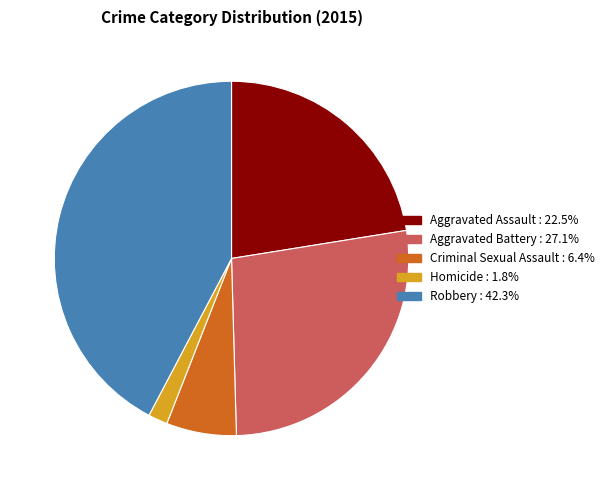

Between Aggravated Battery and Aggravated Assault, which is larger?

Aggravated Battery